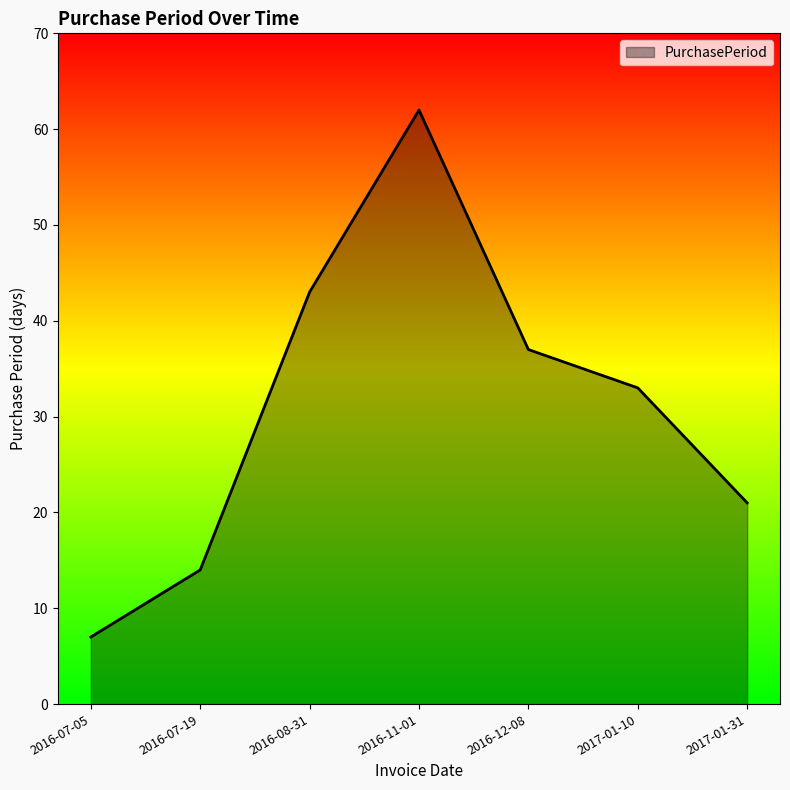

The chart shows a value of 6 at 2017-01-31. True or false?

False